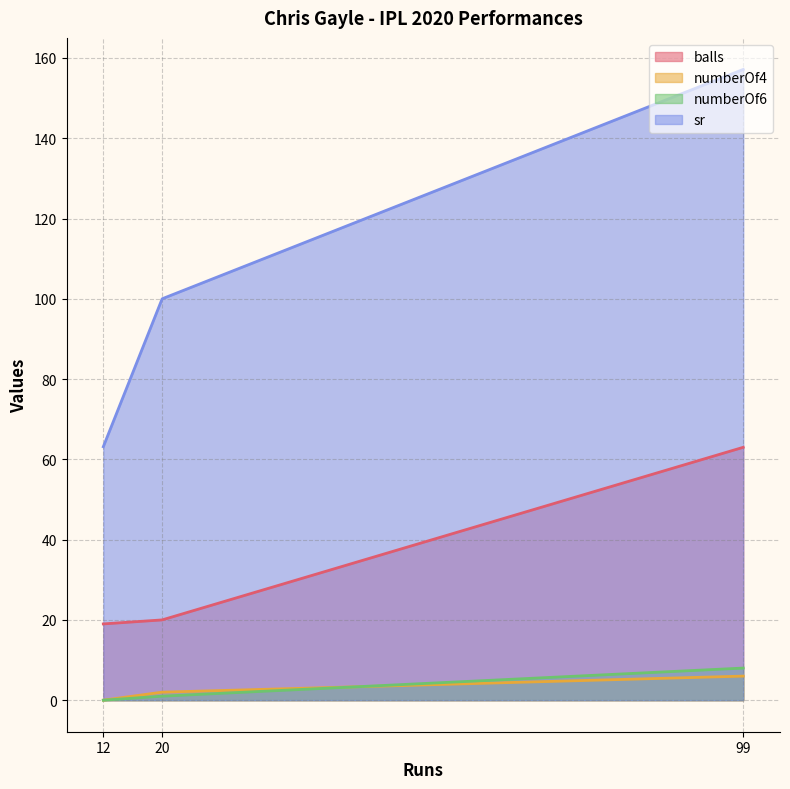

Is the value of sr at 20 greater than the value of balls at 99?

Yes